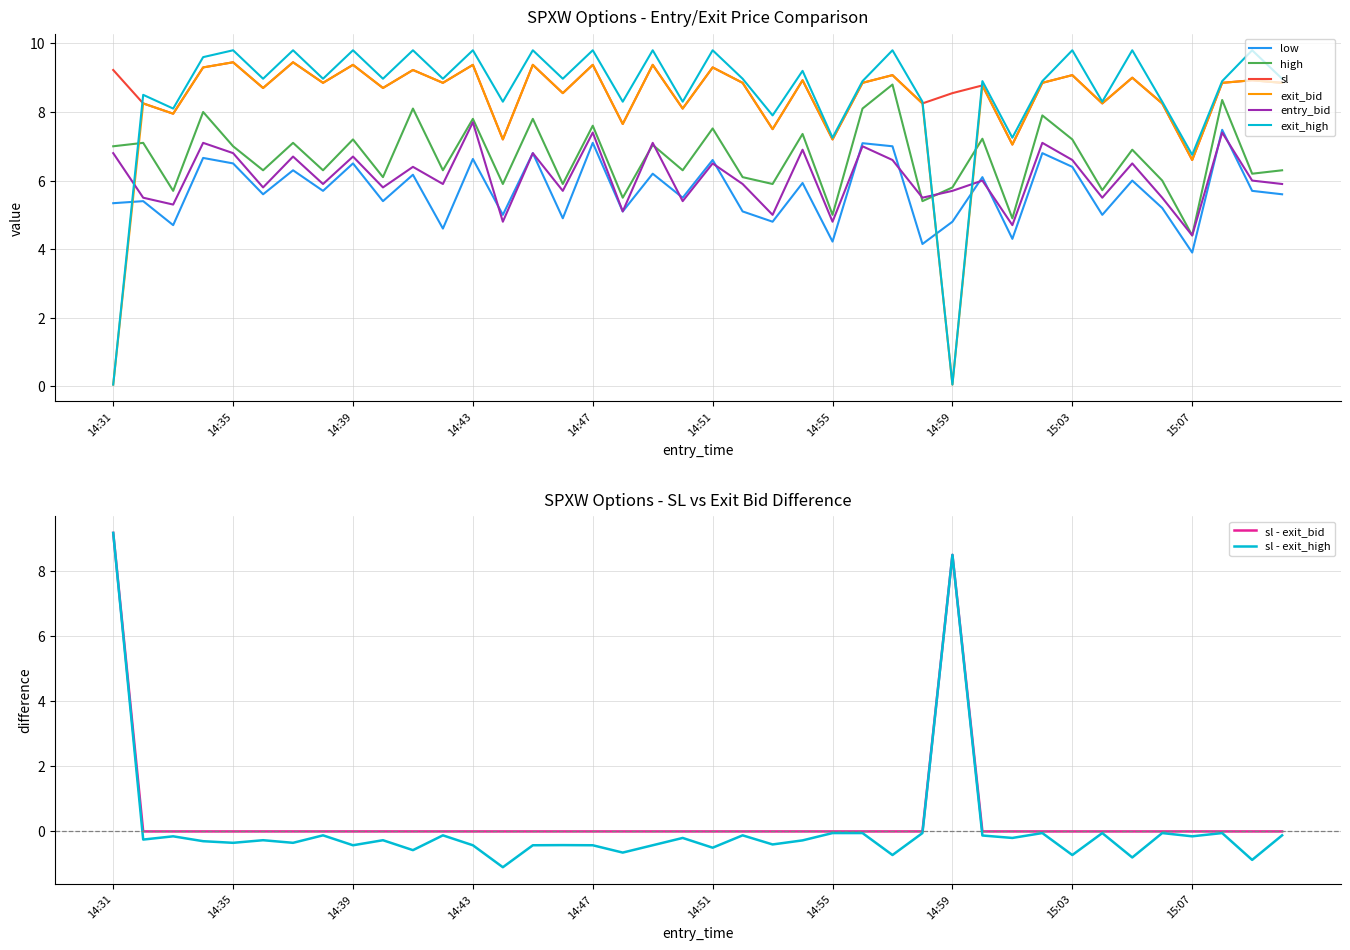

What is the total value across all series at 14:33?

39.7